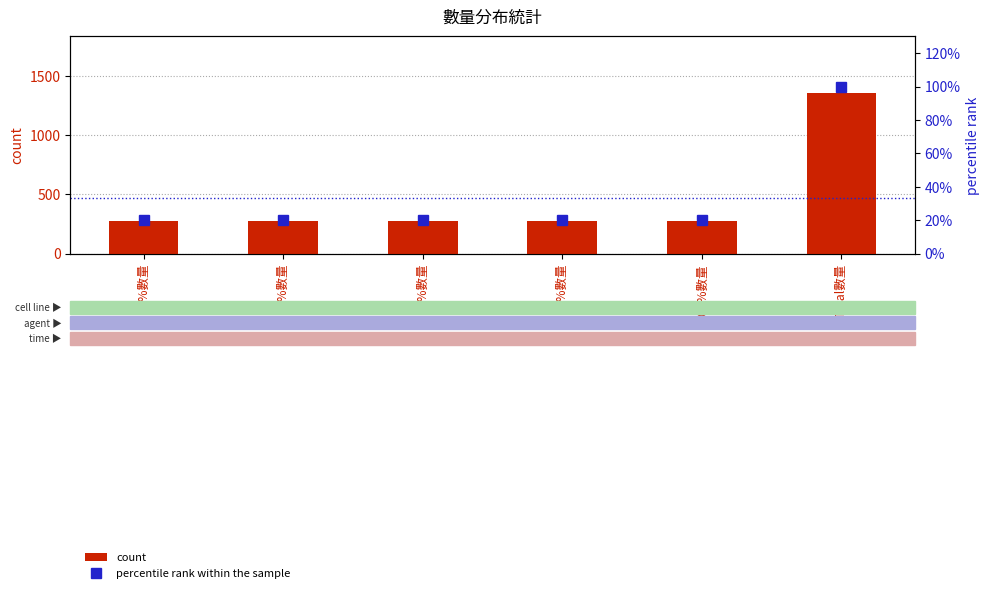

Is it true that percentile rank within the sample equals 20.0 at 100%數量?

True